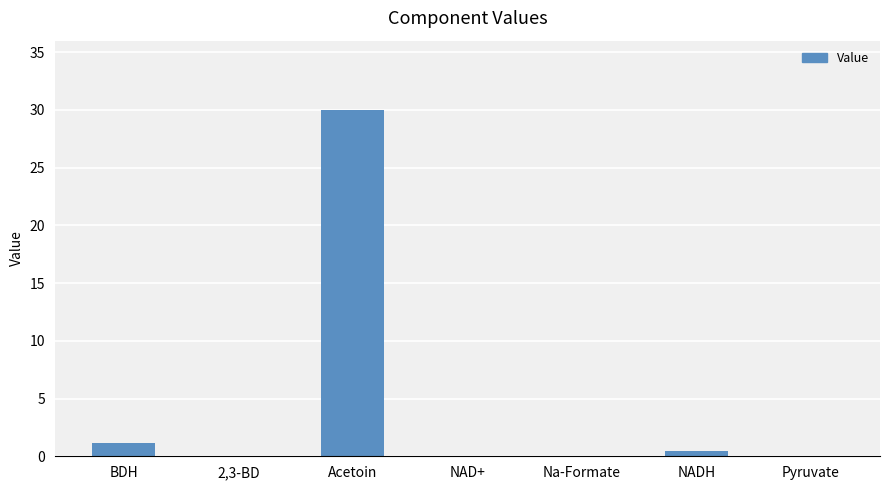

Which has a higher value, Acetoin or Na-Formate?

Acetoin